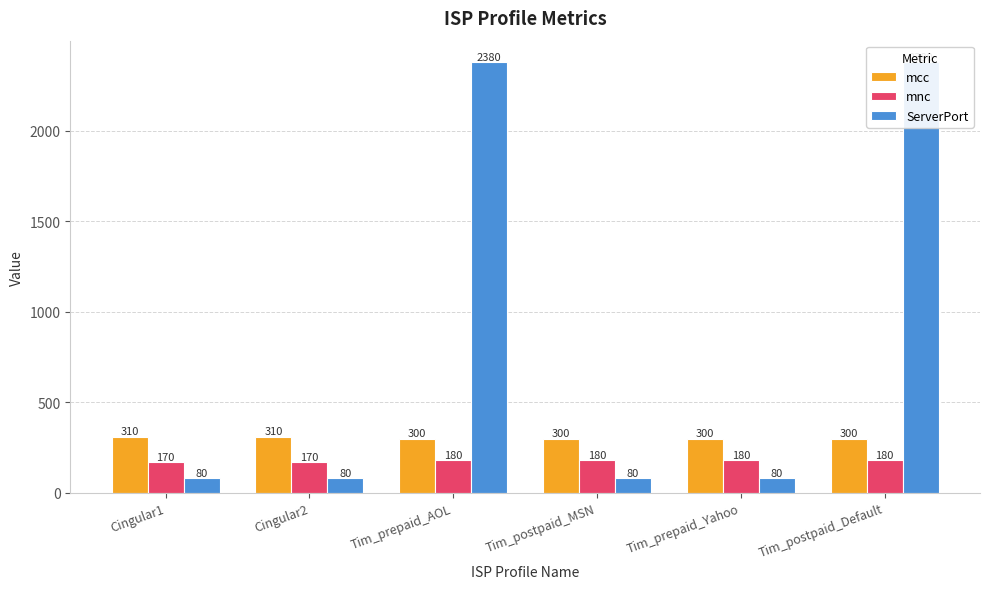

What is the value of the ServerPort bar at the 4th from the left?

80